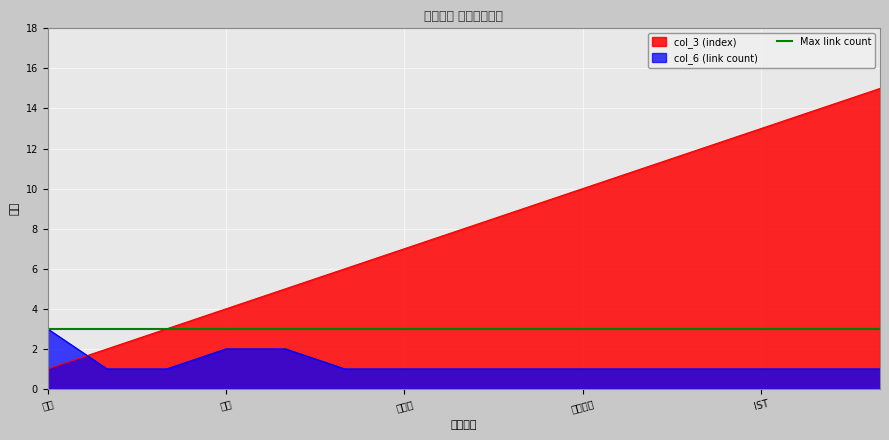

How many data points in col_6 (link count) are above 1?

3